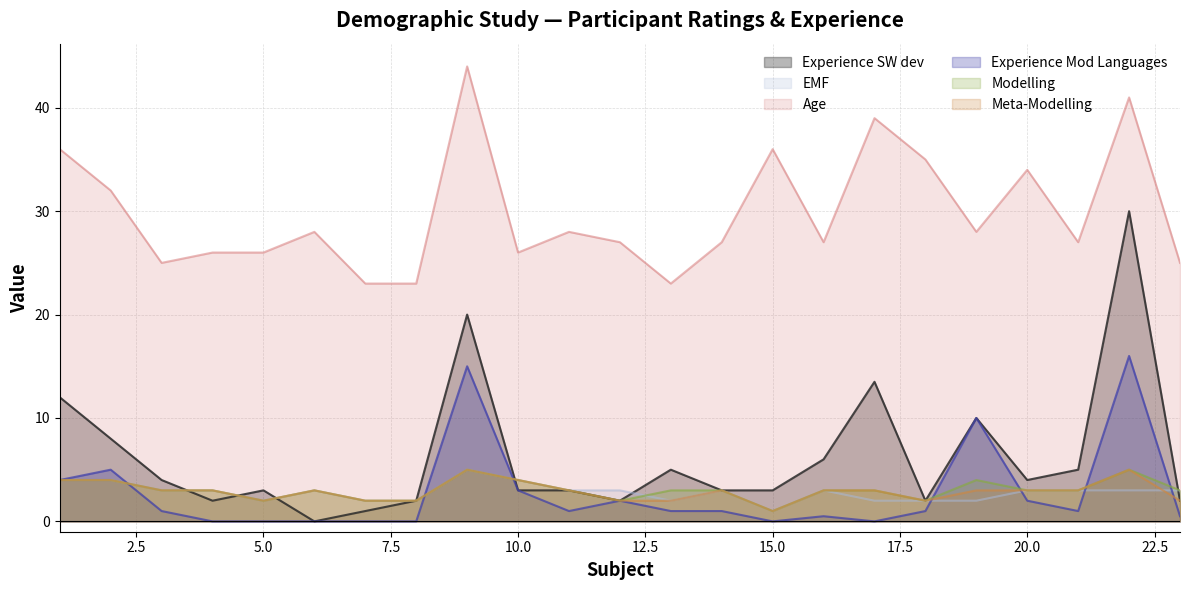

The Age series shows 39.4 at 7. True or false?

False